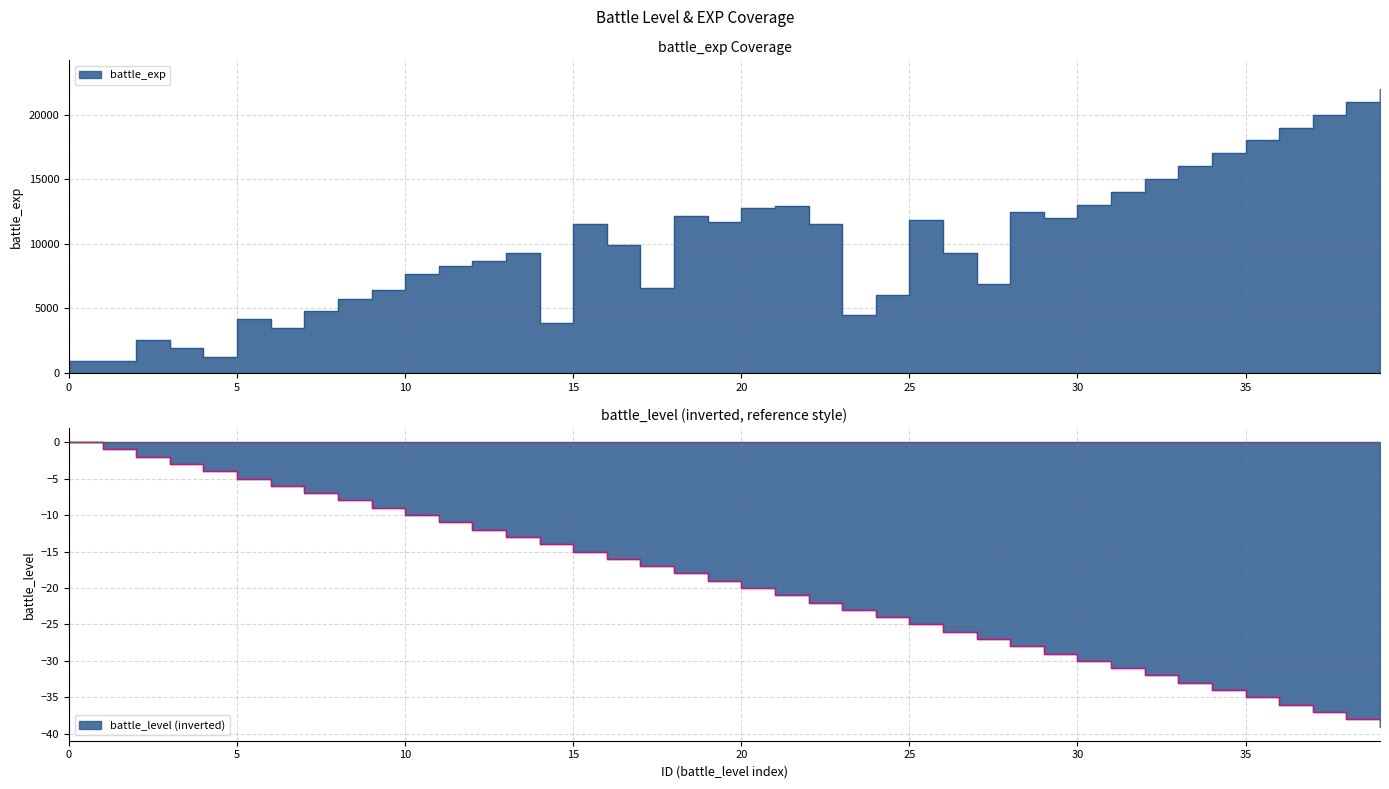

Rank the categories by battle_level value from lowest to highest.

39, 38, 37, 36, 35, 34, 33, 32, 31, 30, 29, 28, 27, 26, 25, 24, 23, 22, 21, 20, 19, 18, 17, 16, 15, 14, 13, 12, 11, 10, 9, 8, 7, 6, 5, 4, 3, 2, 1, 0